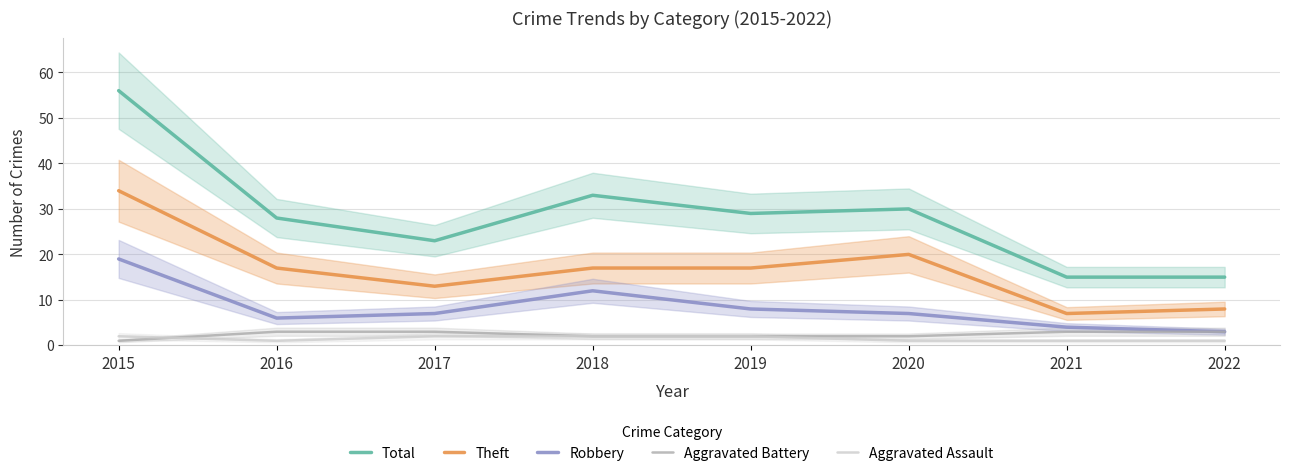

What value does the Aggravated Battery series have at 2021?

3